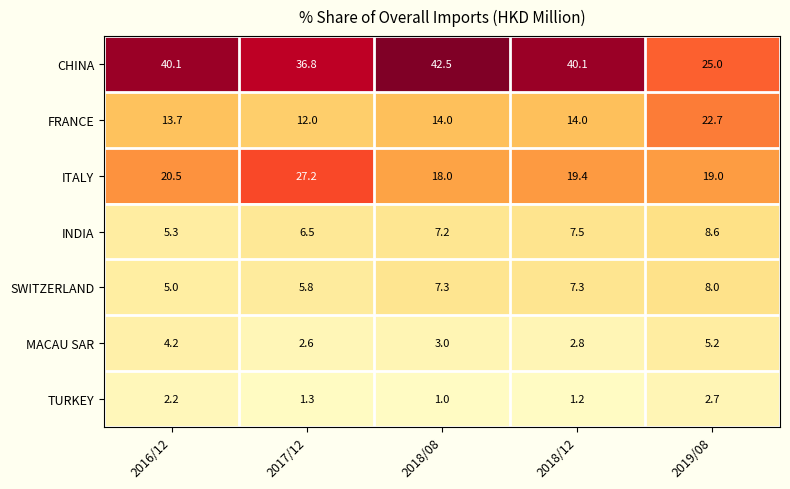

How many TURKEY values are between 1 and 2?

3